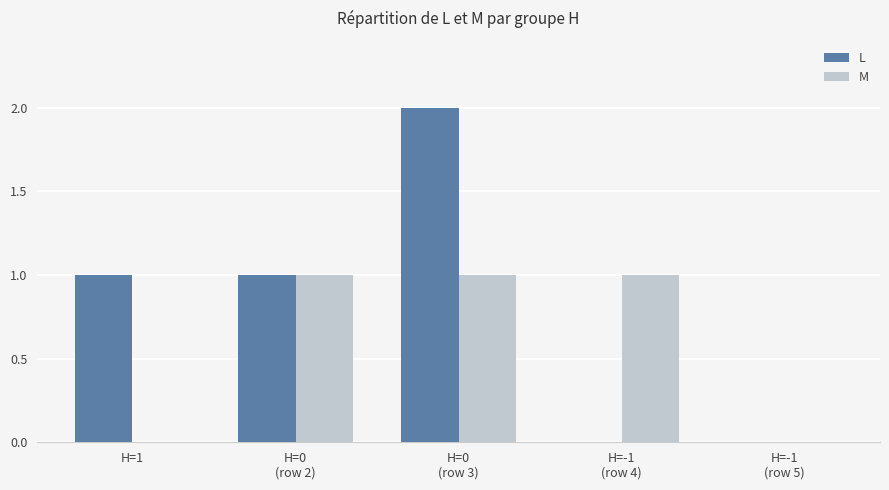

What are all the series names shown in the legend?

L, M